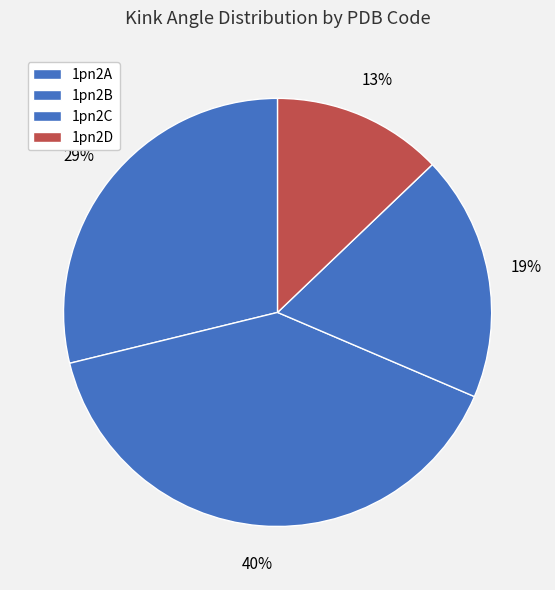

Rank the categories by value from lowest to highest.

1pn2D, 1pn2C, 1pn2A, 1pn2B